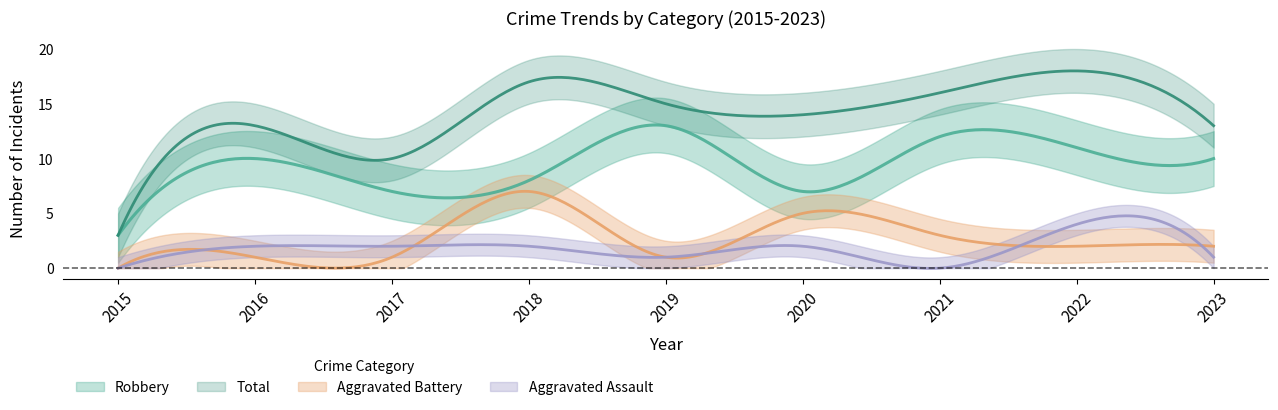

What is the value of the Aggravated Assault point at the 5th from the left?

1